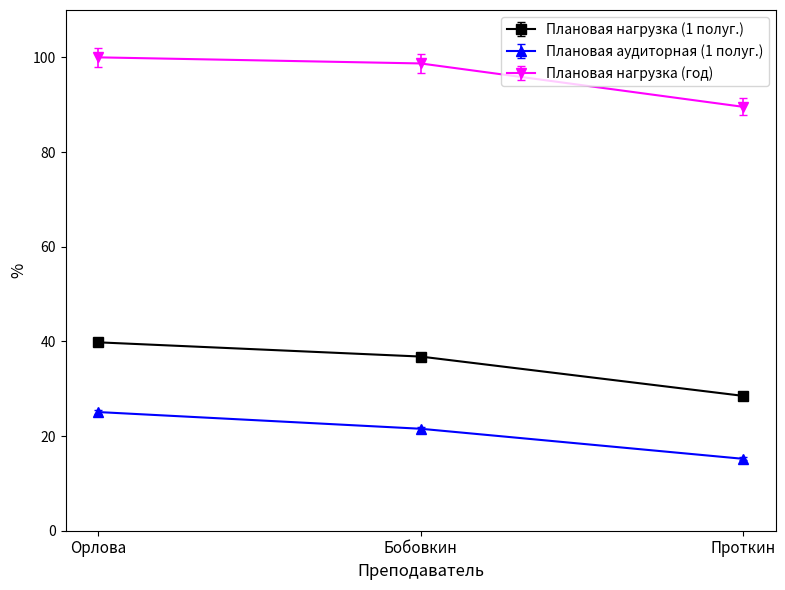

At Бобовкин, list the series in order from smallest to largest.

Плановая аудиторная (1 полуг.), Плановая нагрузка (1 полуг.), Плановая нагрузка (год)